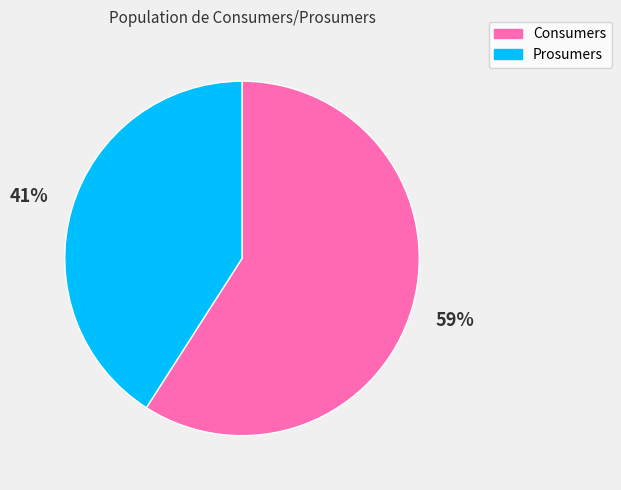

Approximately how many times larger is the value at Prosumers compared to Consumers?

0.7